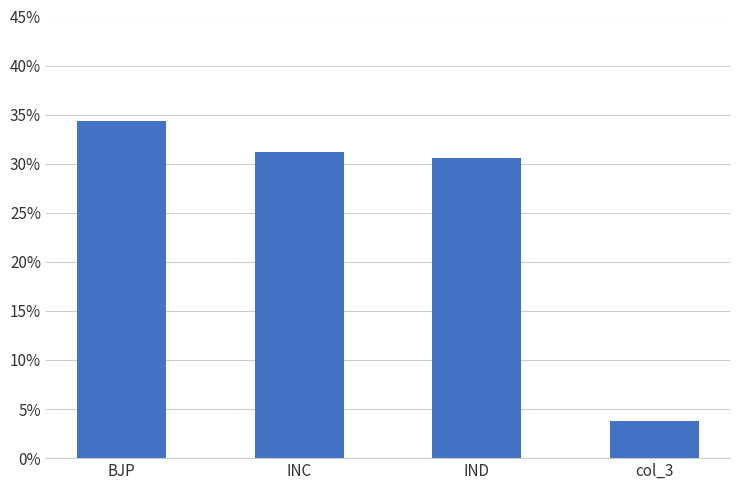

The chart shows a value of 0.3 at IND. True or false?

True